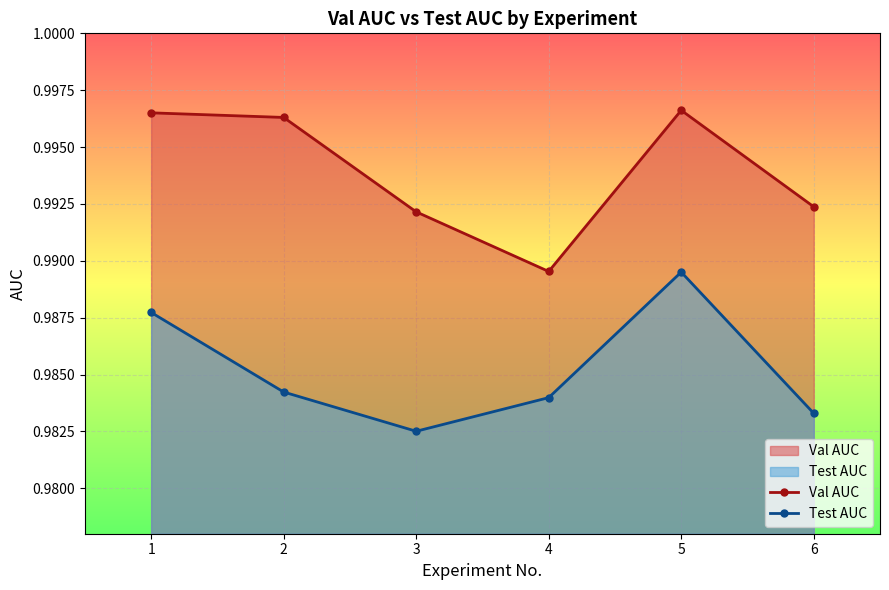

Which series has the widest spread of values?

Val AUC